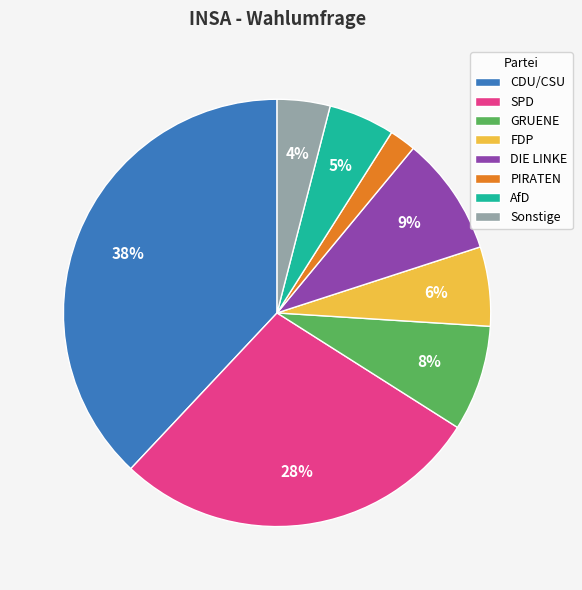

Count the number of slices in the pie.

8